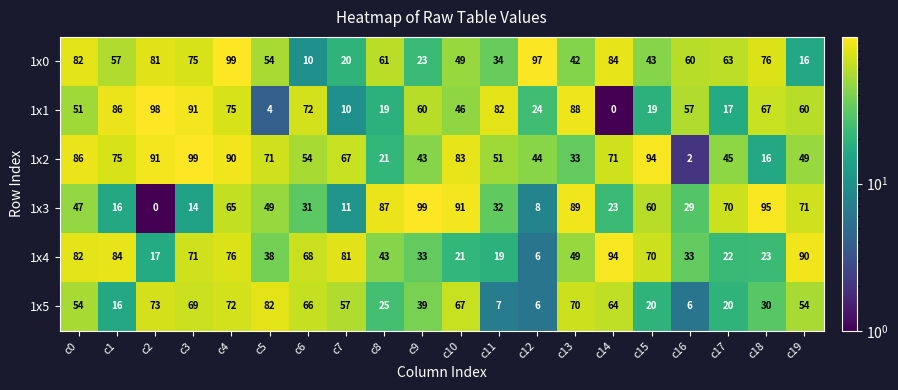

At which category is the sum across all series the highest?

c4